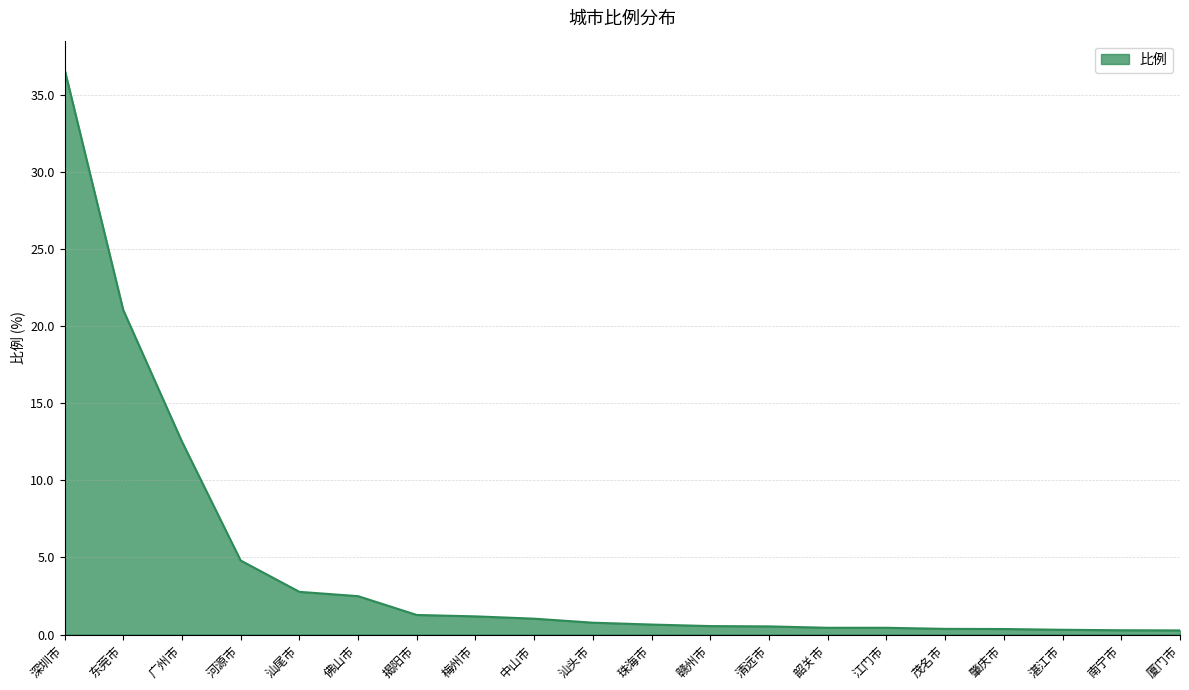

Which has a higher value, 汕尾市 or 揭阳市?

汕尾市